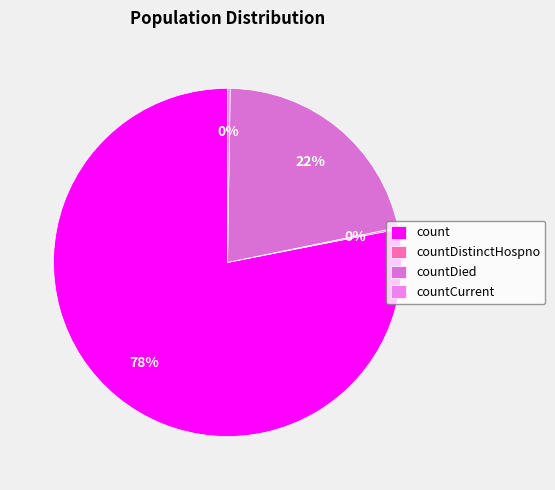

Which slice represents more than half of the pie?

count